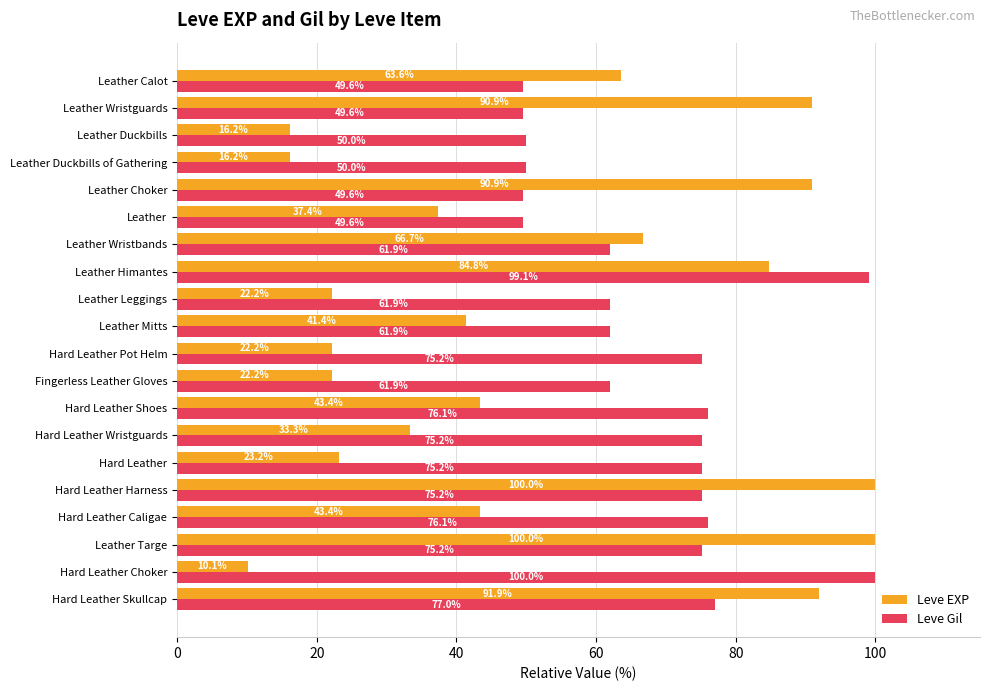

At which category is the sum across all series the highest?

Leather Himantes